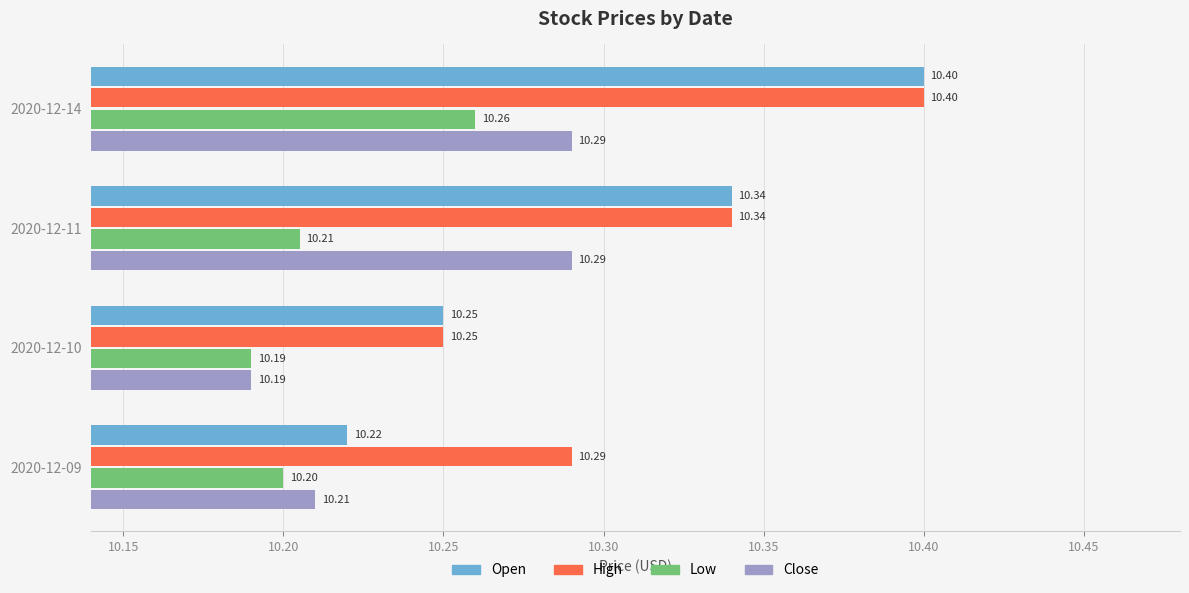

What is the average value of the Open series?

10.3